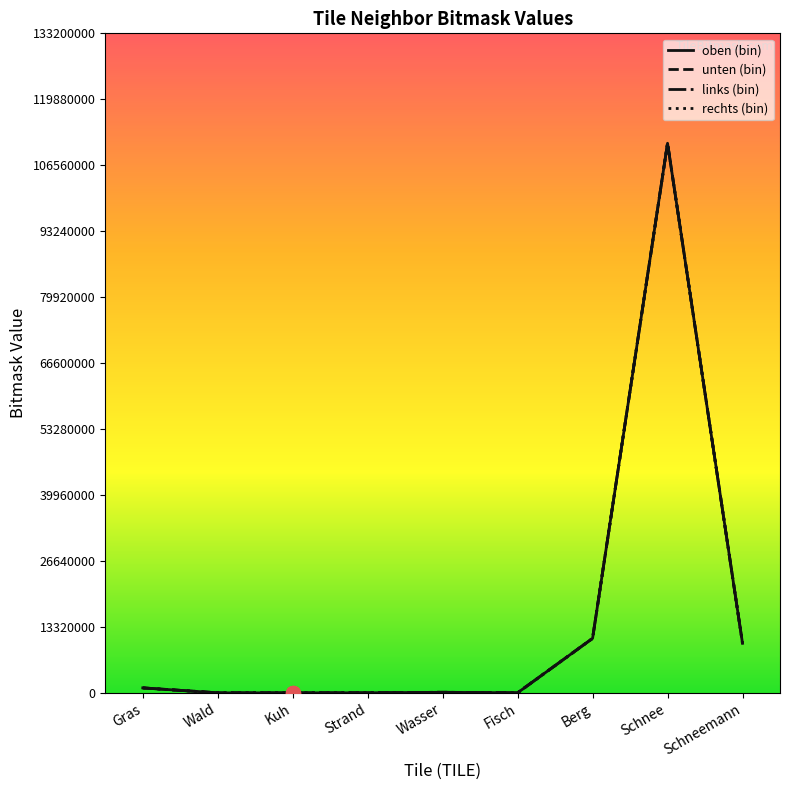

Is the value of oben (bin) at Gras greater than the value of links (bin) at Kuh?

Yes